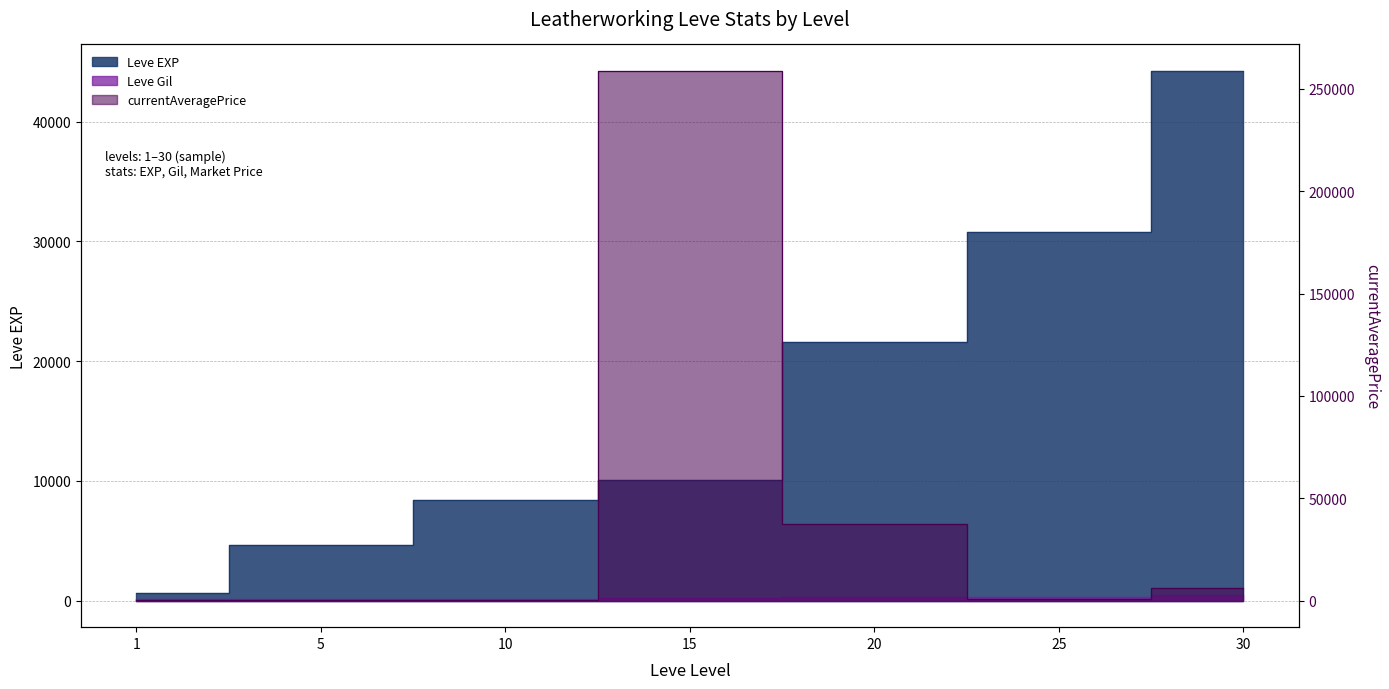

Where do Leve EXP and currentAveragePrice first cross each other?

10 and 15